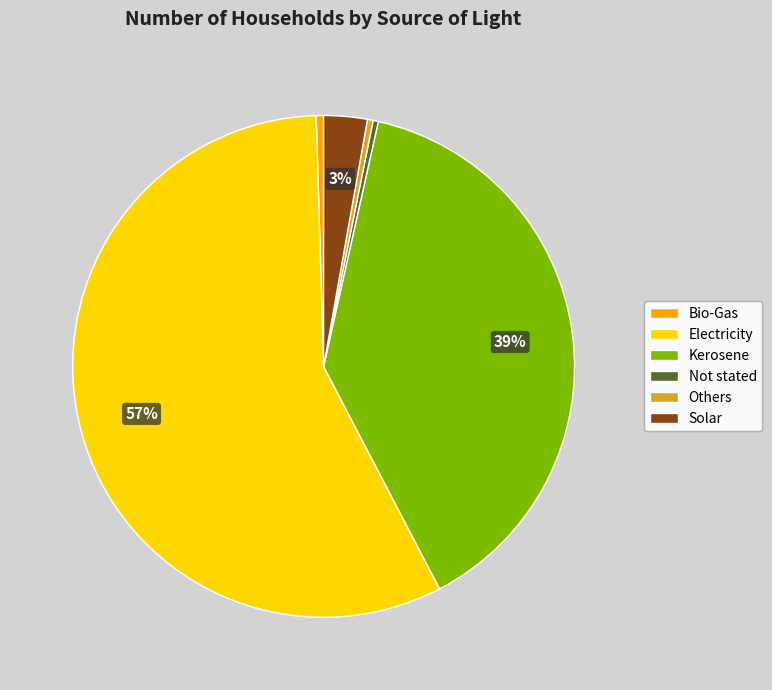

To the nearest percent, what is the average slice percentage?

17%